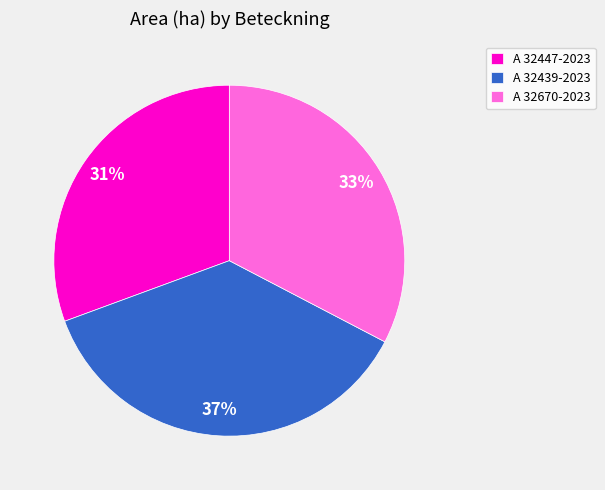

Rank the categories by value from lowest to highest.

A 32447-2023, A 32670-2023, A 32439-2023